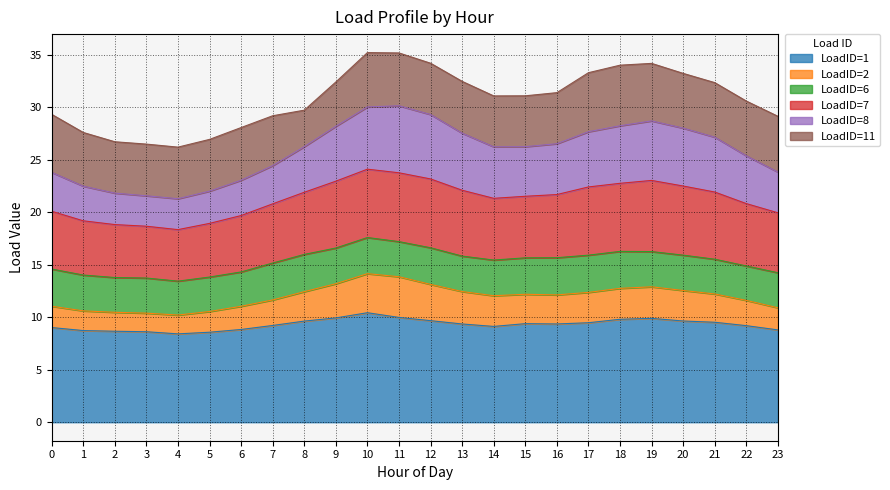

What is the total value across all series at 15?

31.1